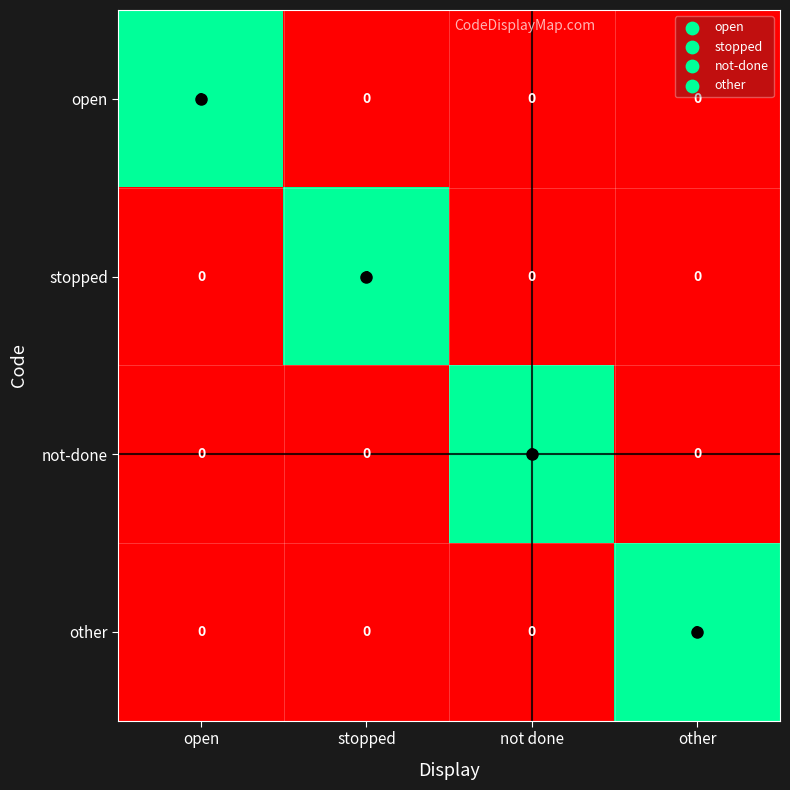

Which category has the highest value in the not-done series?

not done